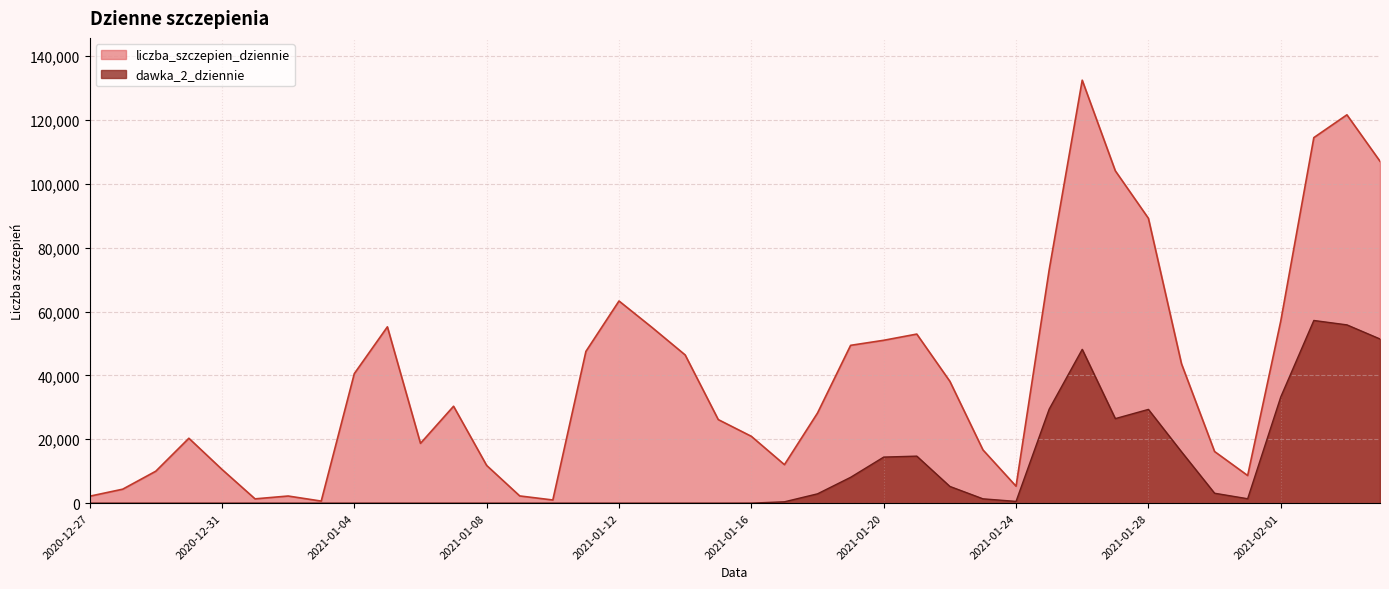

At which category is the sum across all series the highest?

2021-01-26